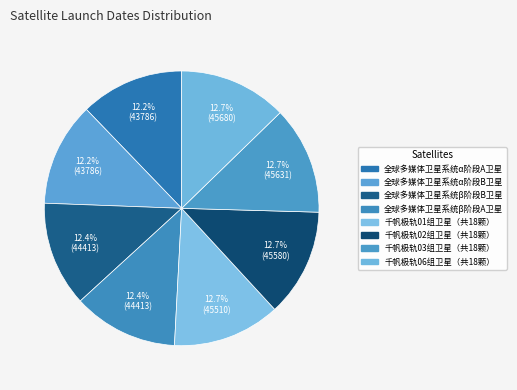

Count the number of slices in the pie.

8